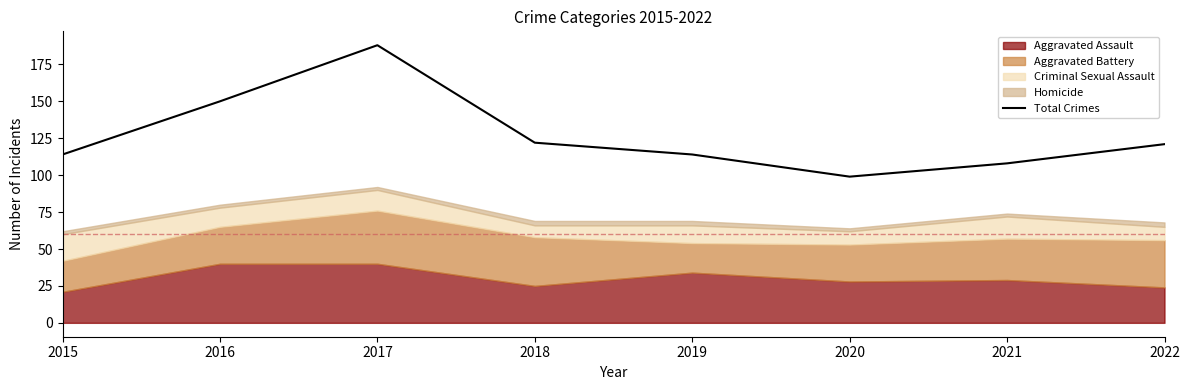

At which category does the data reach its first local peak?

2017